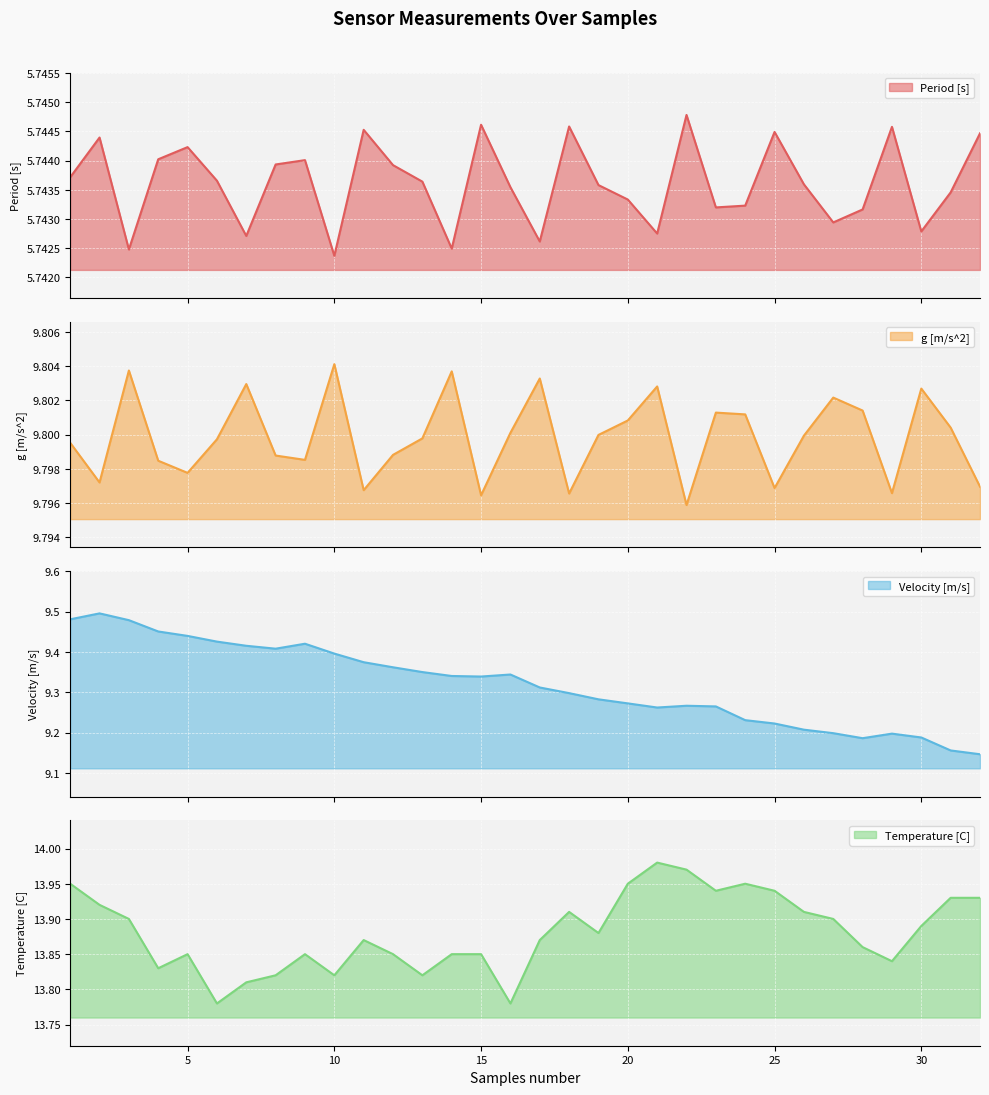

What is the total value across all series at 7?

38.8